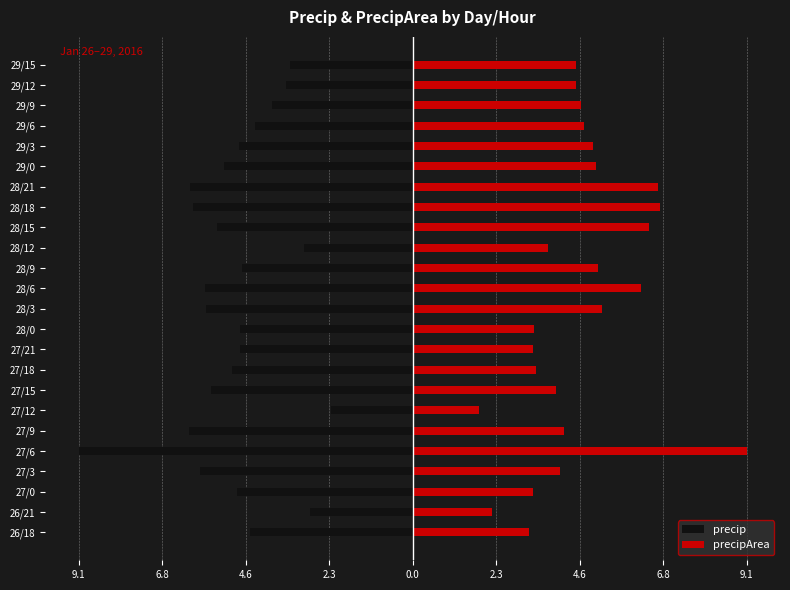

The precipArea series shows 3.3 at 27/0. True or false?

True